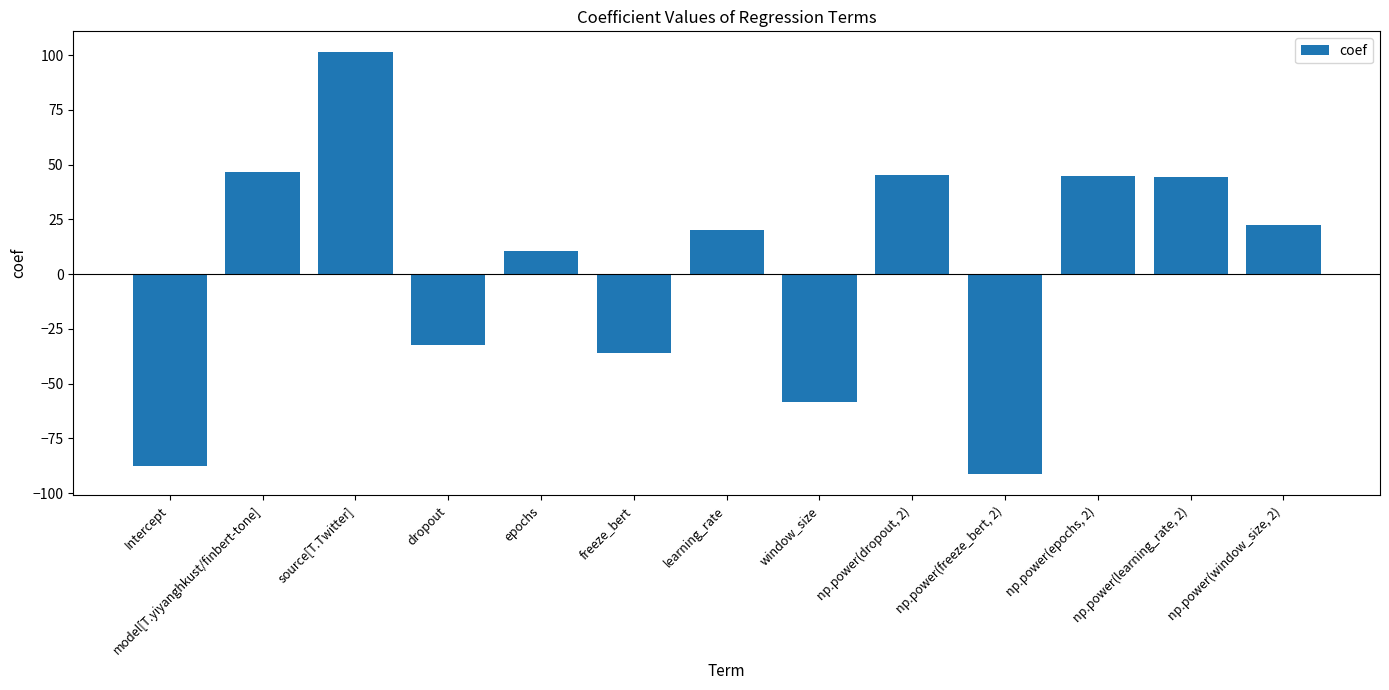

Which label corresponds to the largest value in the chart?

source[T.Twitter]